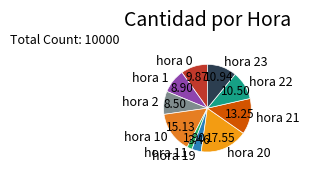

Is the sum of hora 20 and hora 10 greater than half?

No